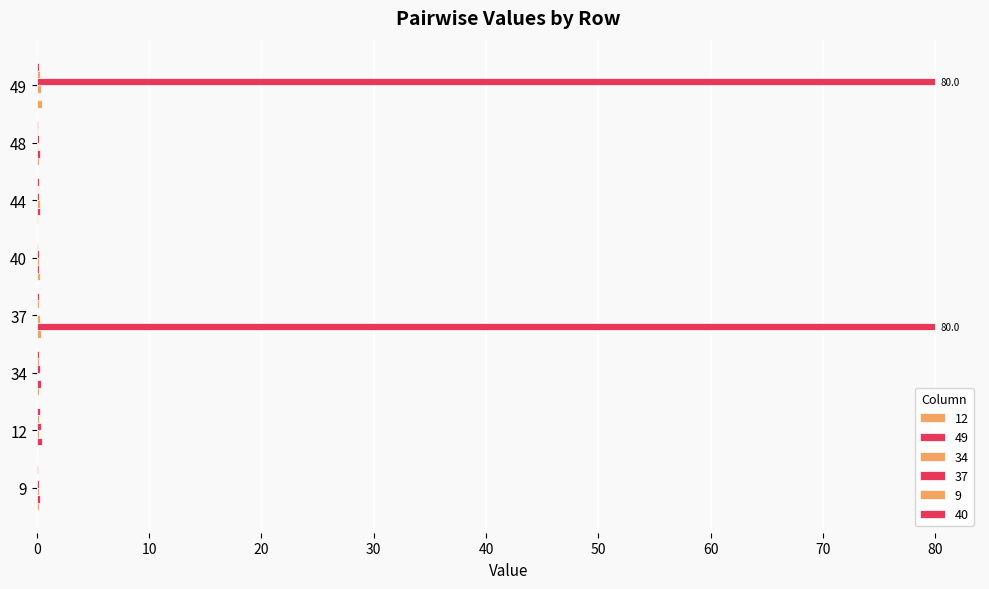

The value of 9 at 40 is 0.1. True or false?

True